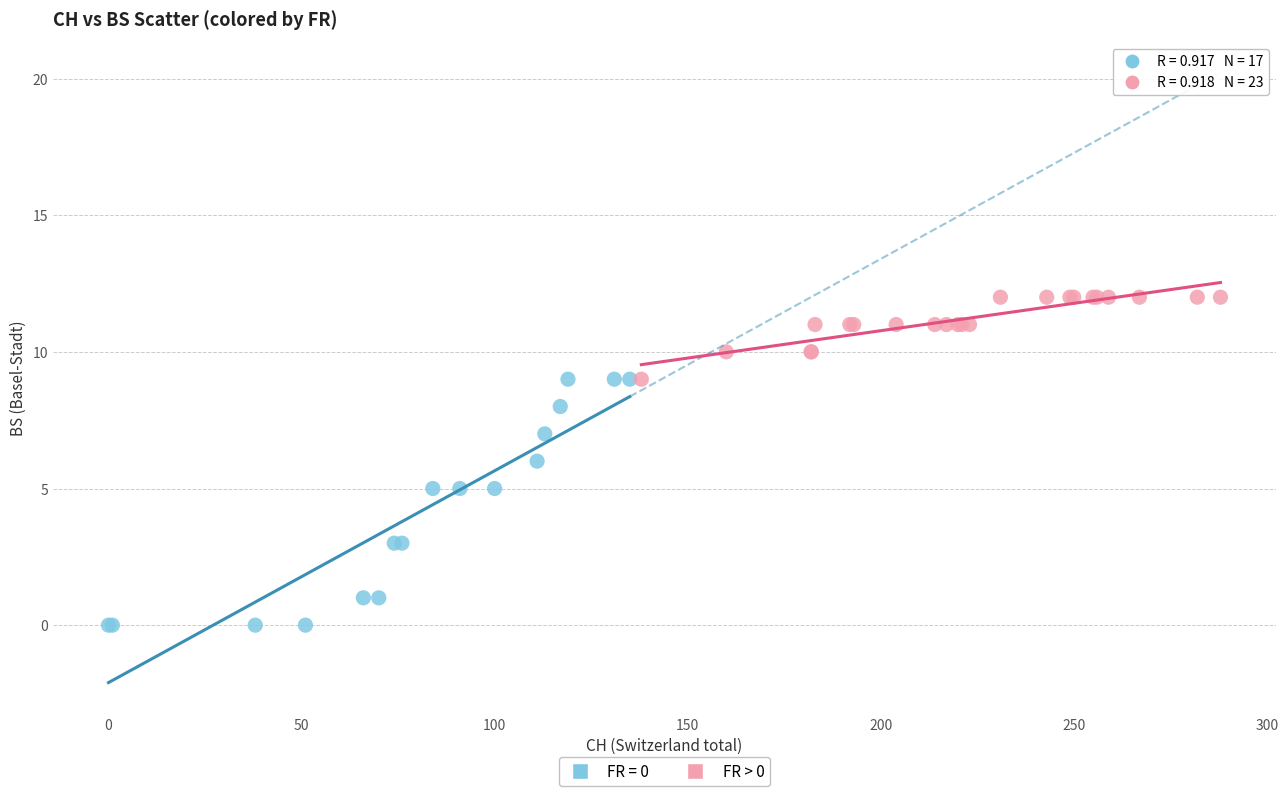

Which series has the widest spread of Y values?

FR = 0